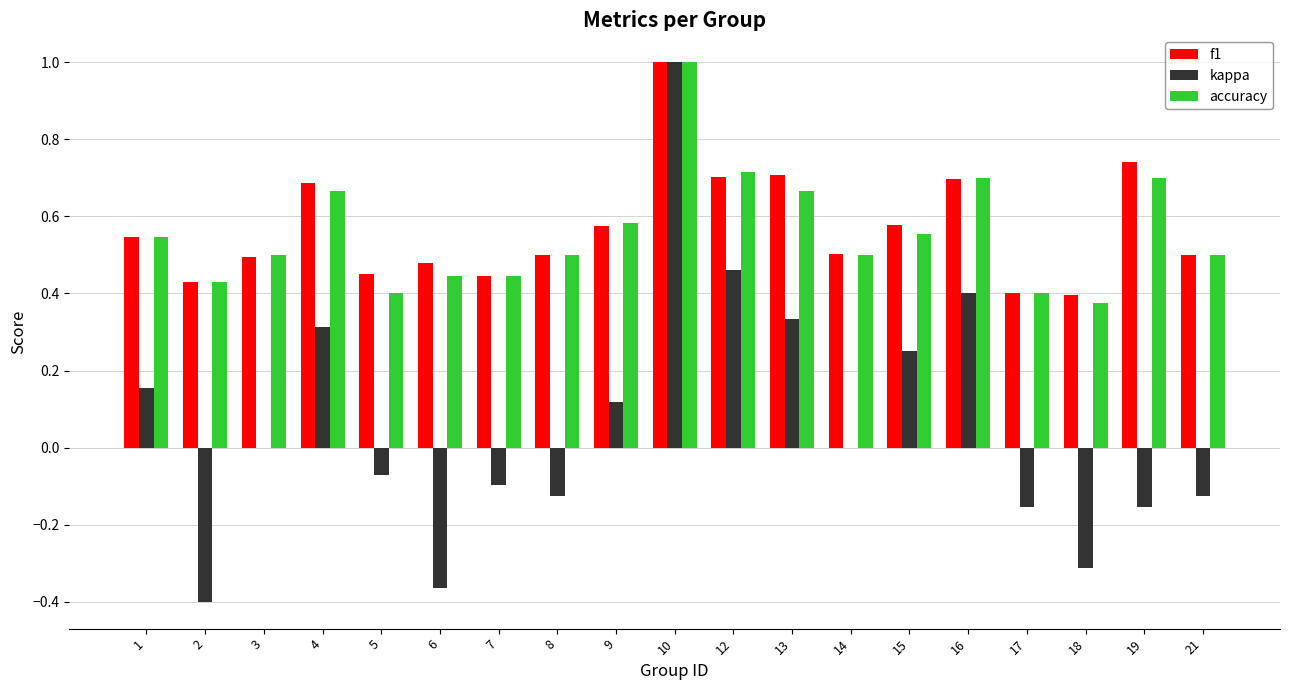

Is the value of kappa at 13 greater than the value of f1 at 3?

No